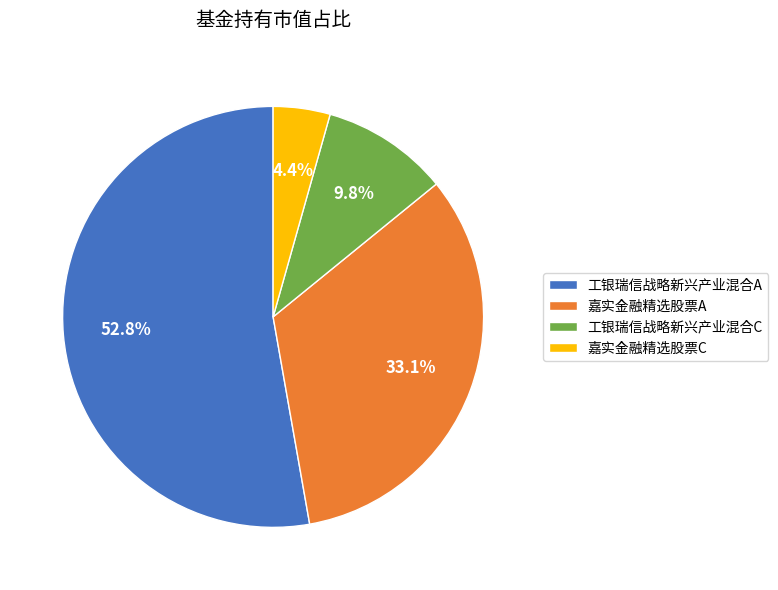

True or false: 工银瑞信战略新兴产业混合A accounts for 53% of the total.

True